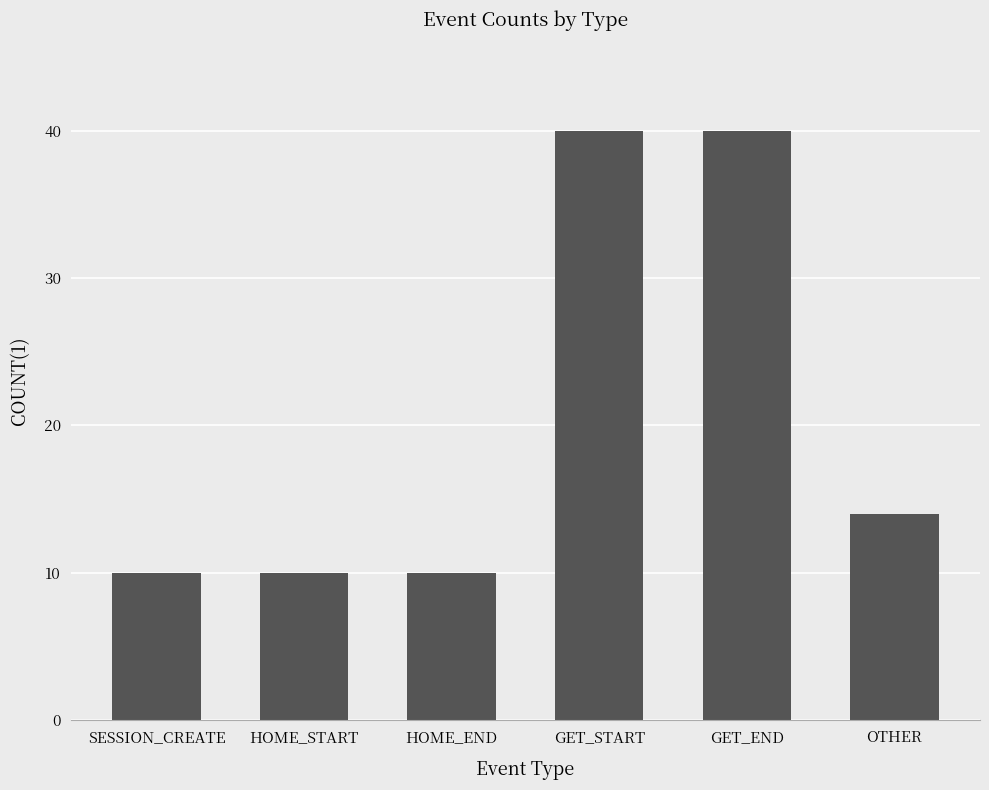

What is the difference between the second highest and minimum values?

30